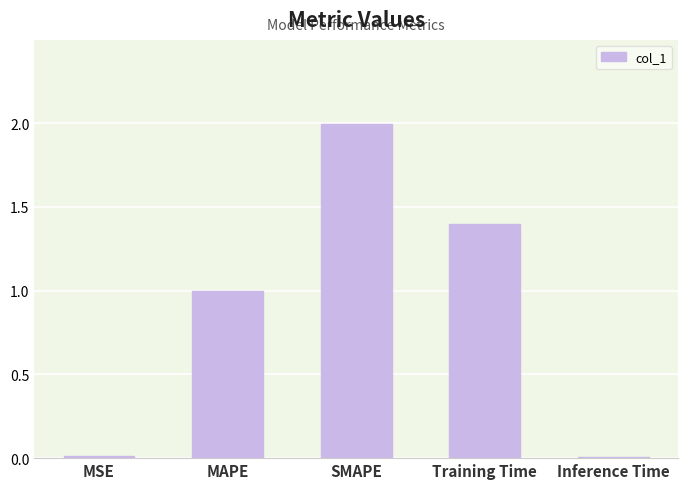

The value at MAPE is 1.6. True or false?

False